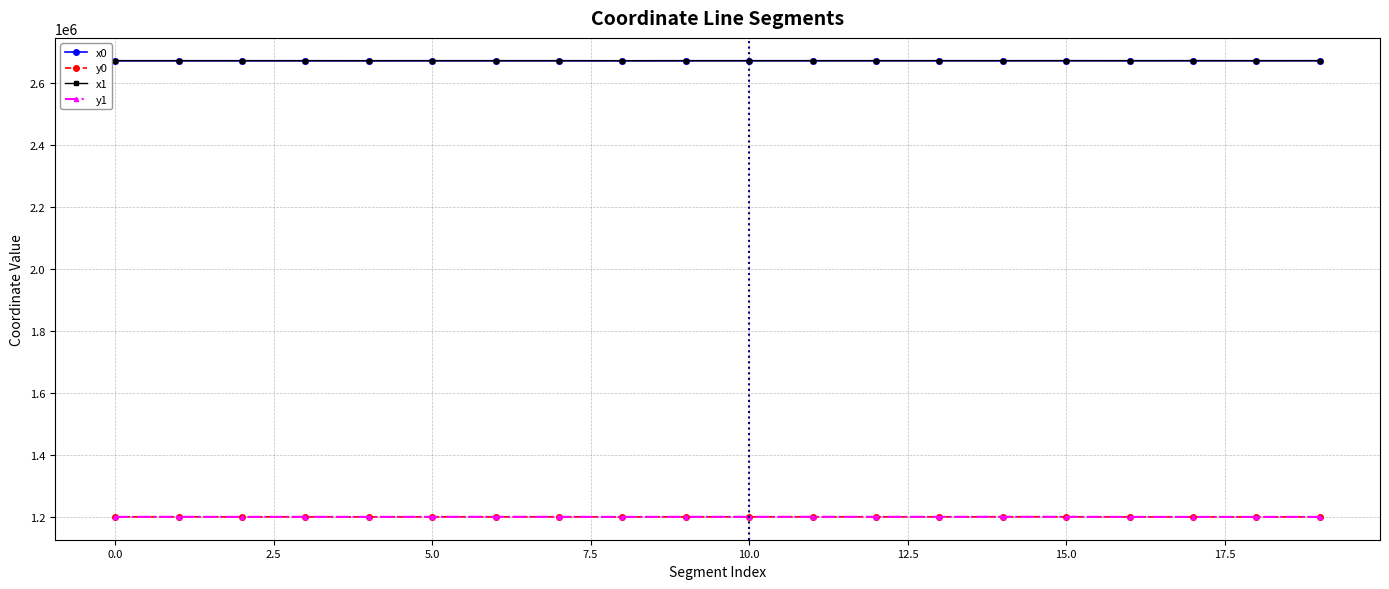

Which series has the largest total across all categories?

x0